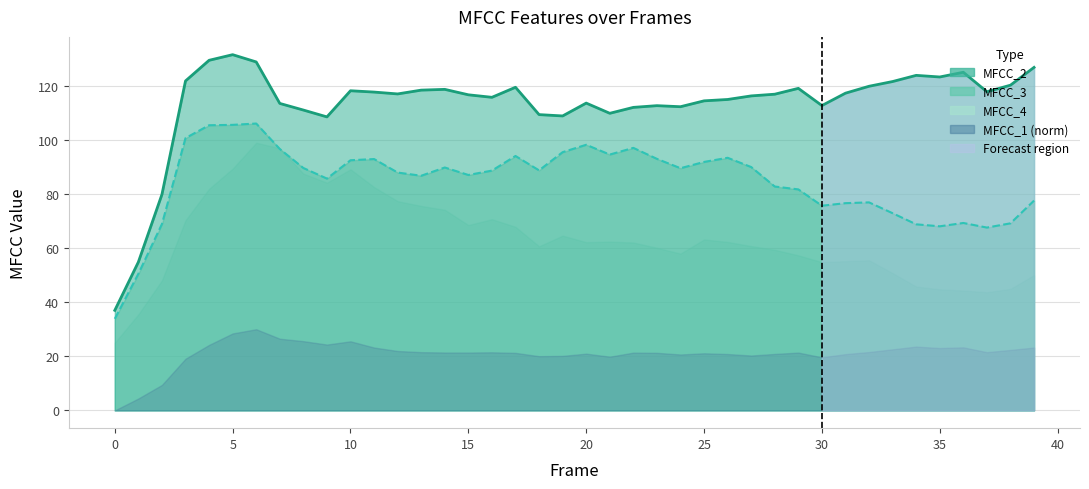

True or false: MFCC_2 has more than 2 points higher than both neighbors.

True